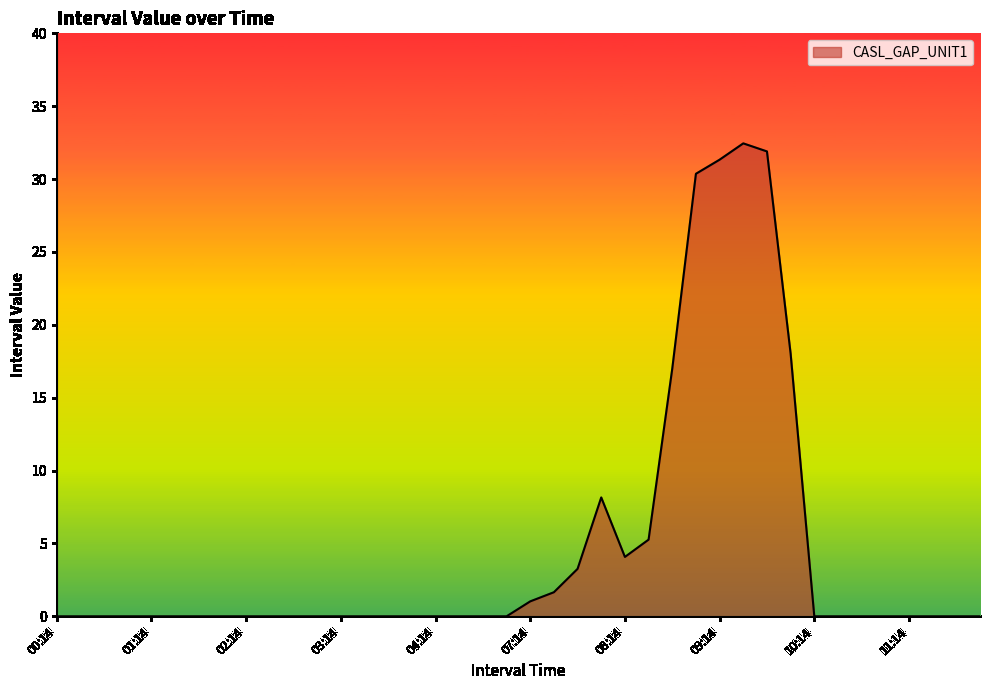

How many lines are shown in the chart?

1